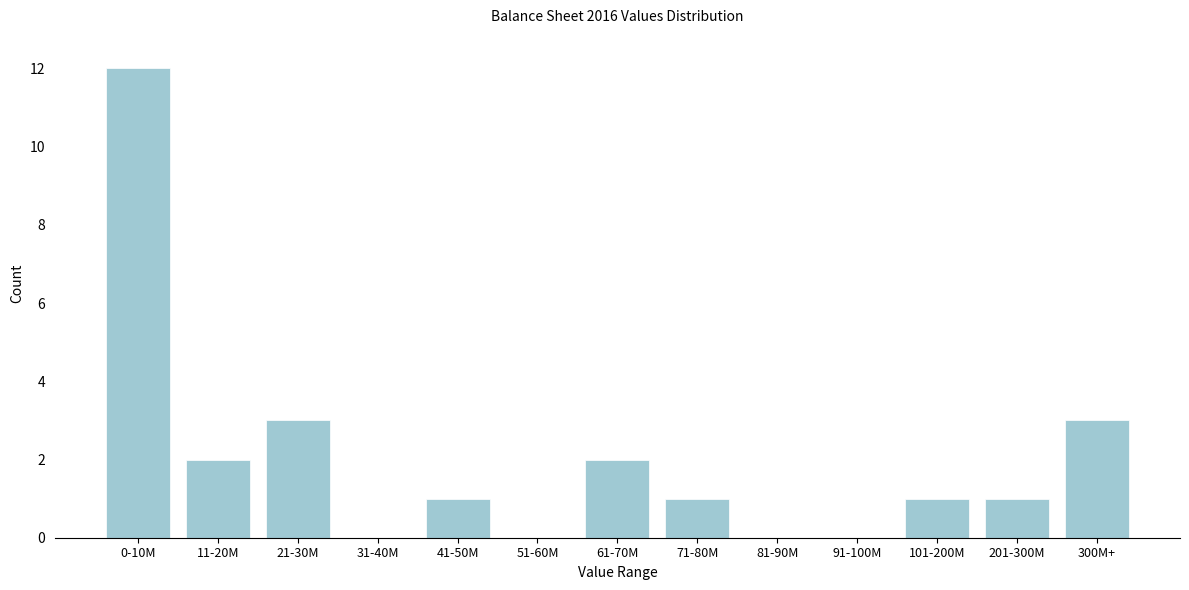

Reading left to right, extract all data points from this chart.

0-10M=12	11-20M=2	21-30M=3	31-40M=0	41-50M=1	51-60M=0	61-70M=2	71-80M=1	81-90M=0	91-100M=0	101-200M=1	201-300M=1	300M+=3